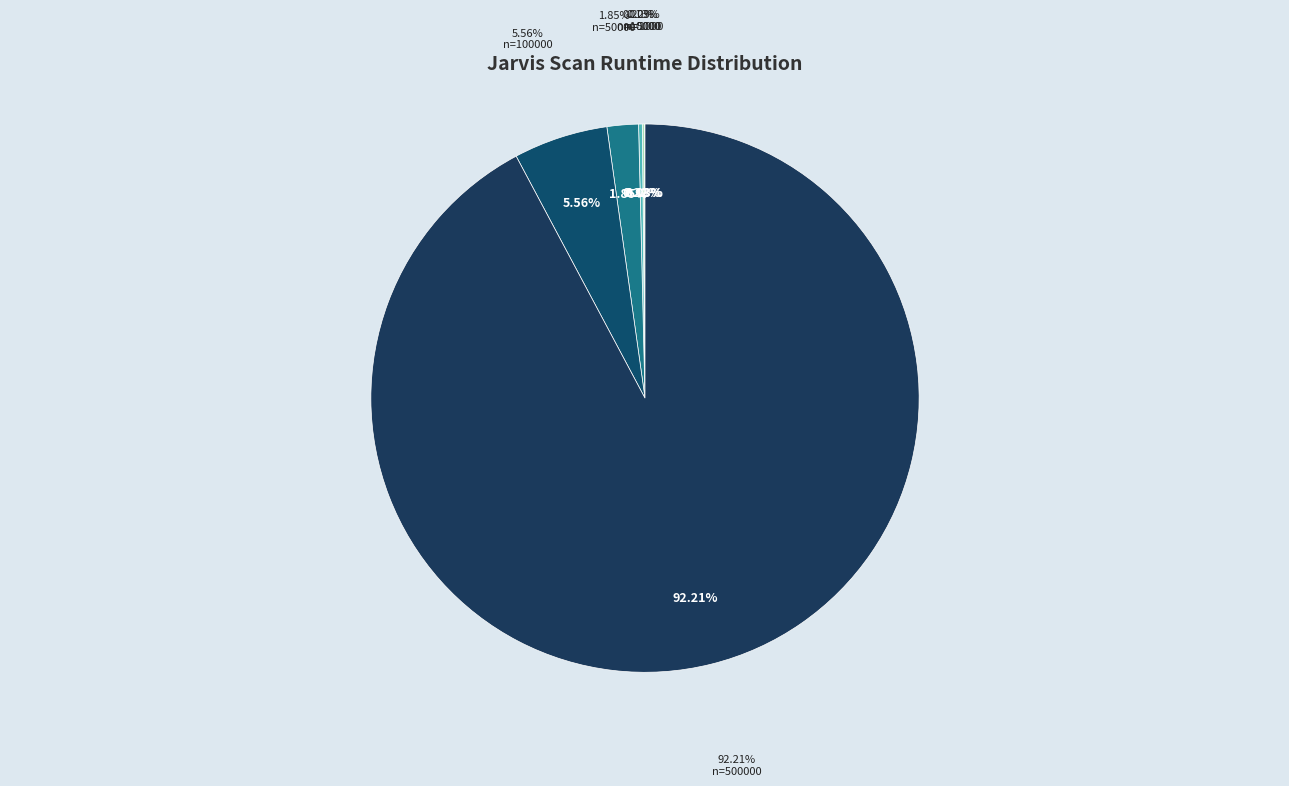

Is the sum of 10000 and 50000 greater than half?

No